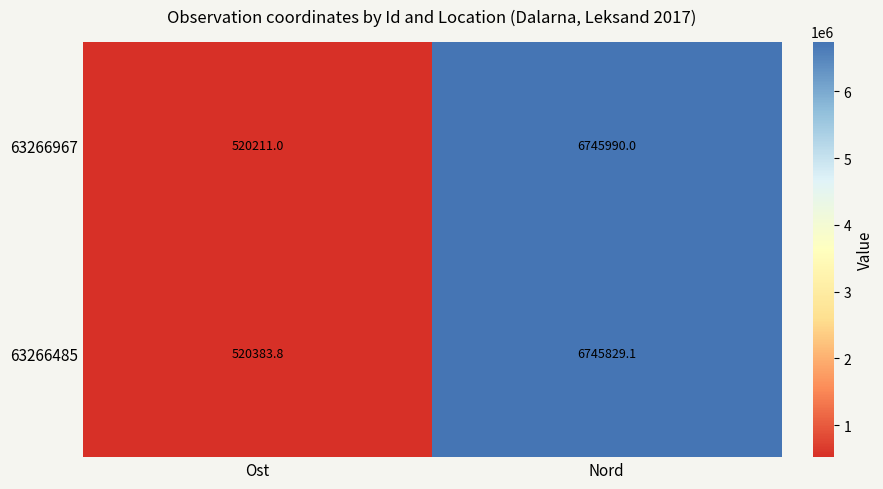

Reading right to left, what are all the values shown in this chart?

63266967: 6745990.0	520211.0
63266485: 6745829.1	520383.8